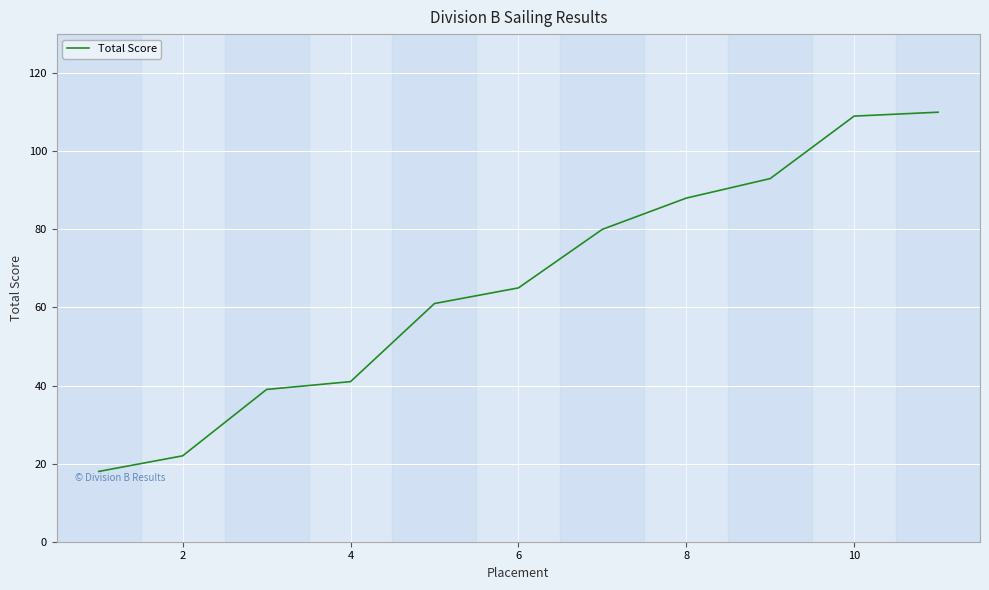

What is the smallest value displayed?

18